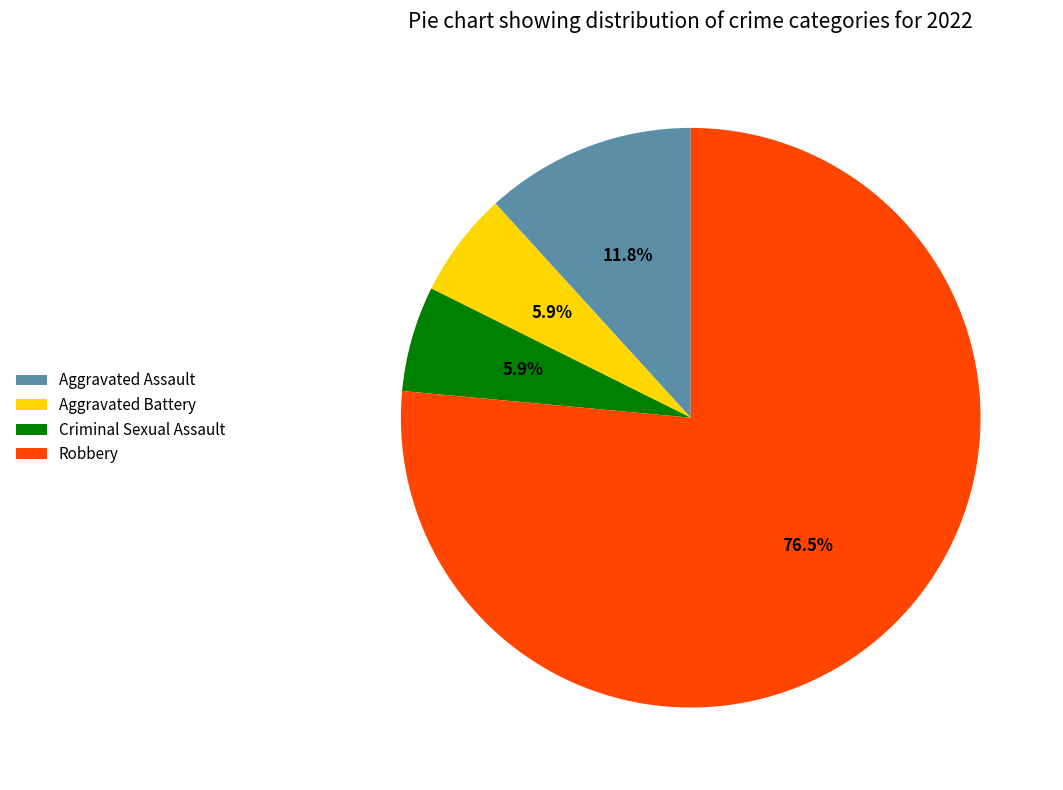

What is the largest slice in the pie chart?

Robbery